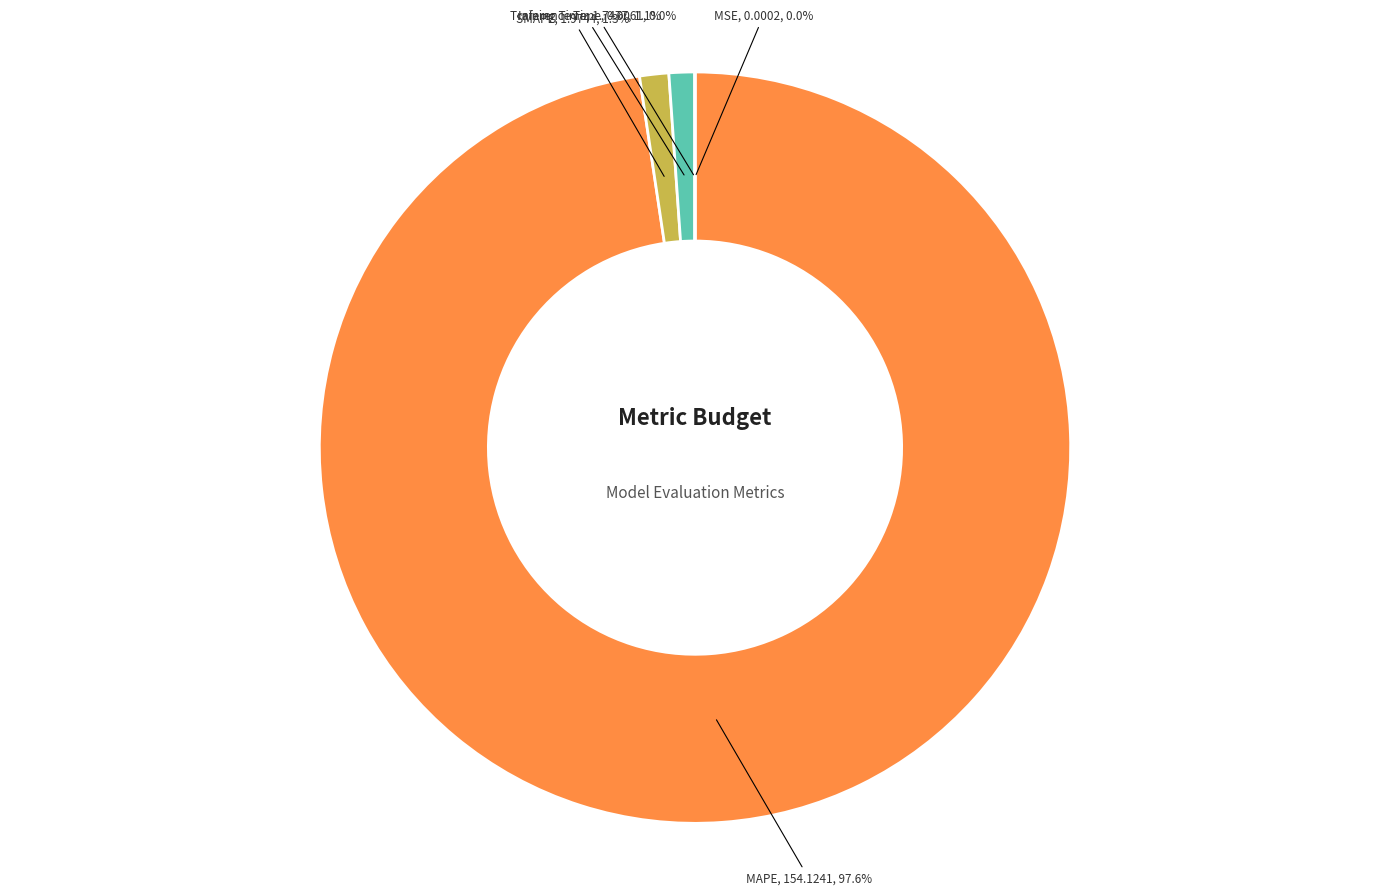

Does any single category account for the majority?

Yes